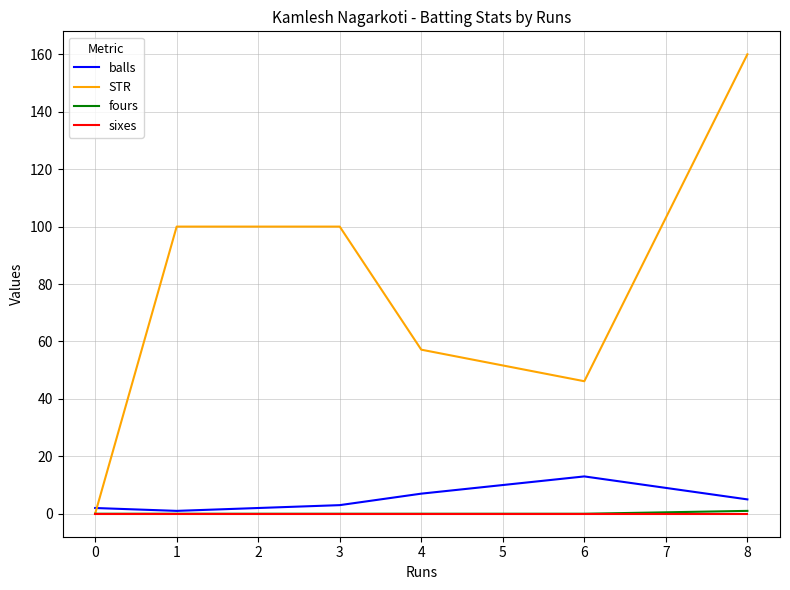

At which label does STR reach its peak?

8